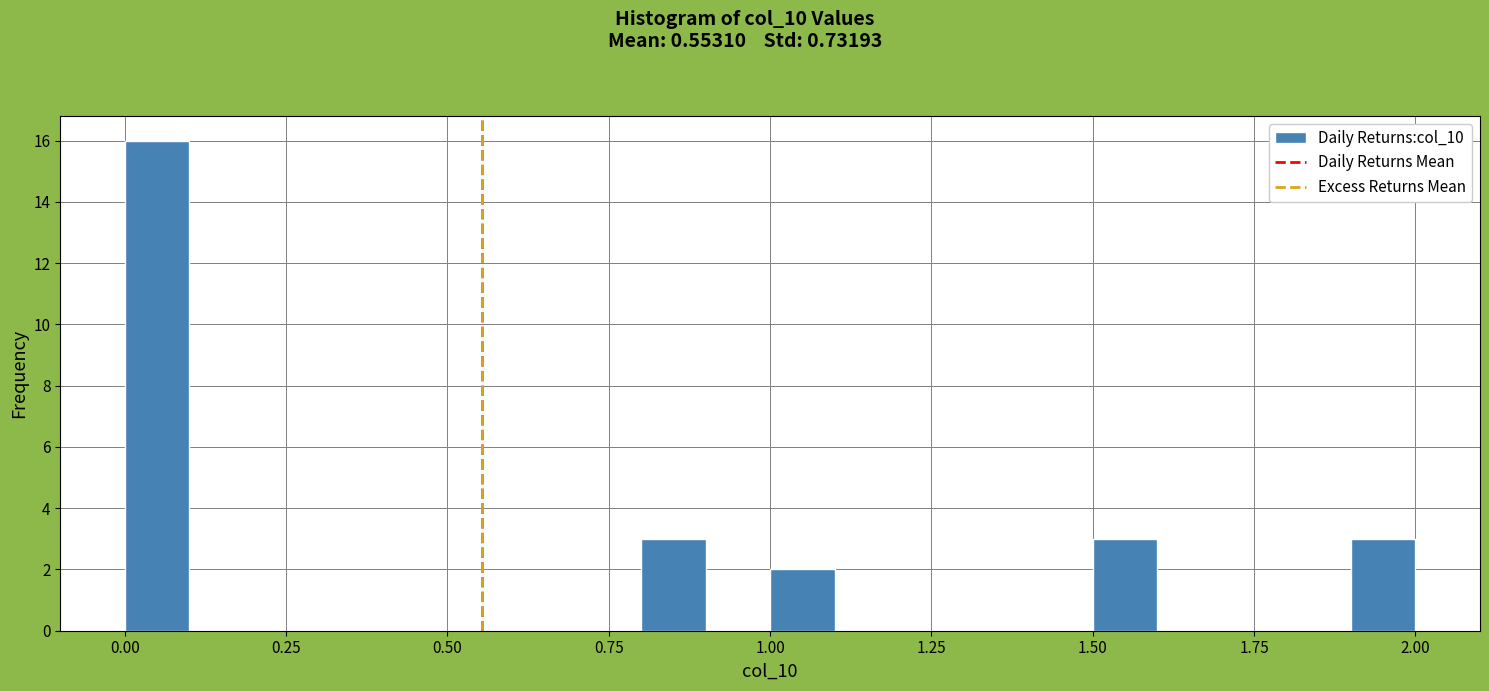

Read against the x-axis, roughly where is the centre of the tallest bar?

0.05